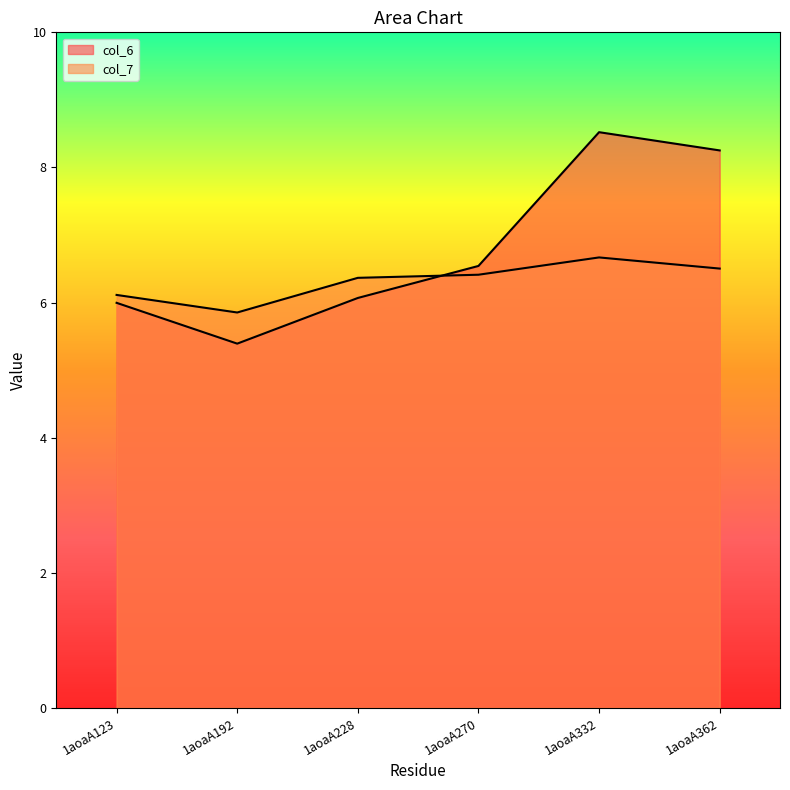

True or false: col_7 has more than 1 points higher than both neighbors.

False